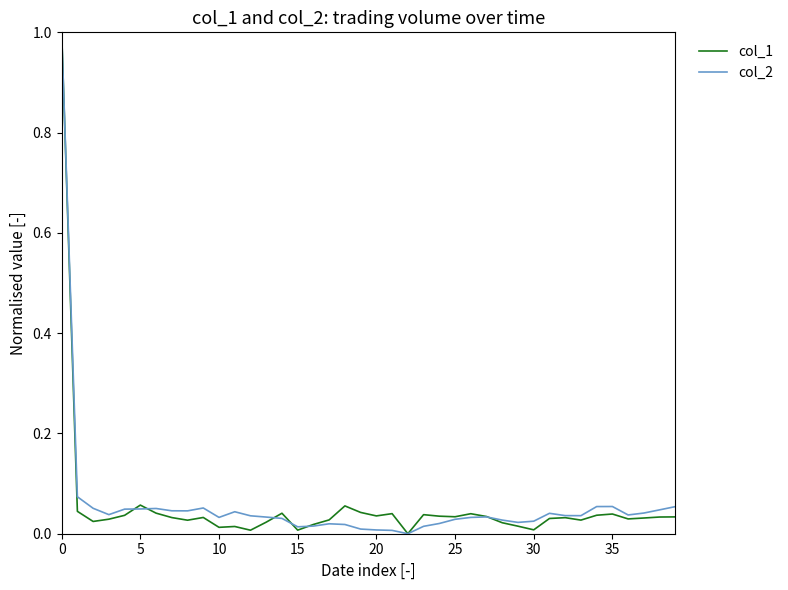

What is the greatest value displayed?

1.0